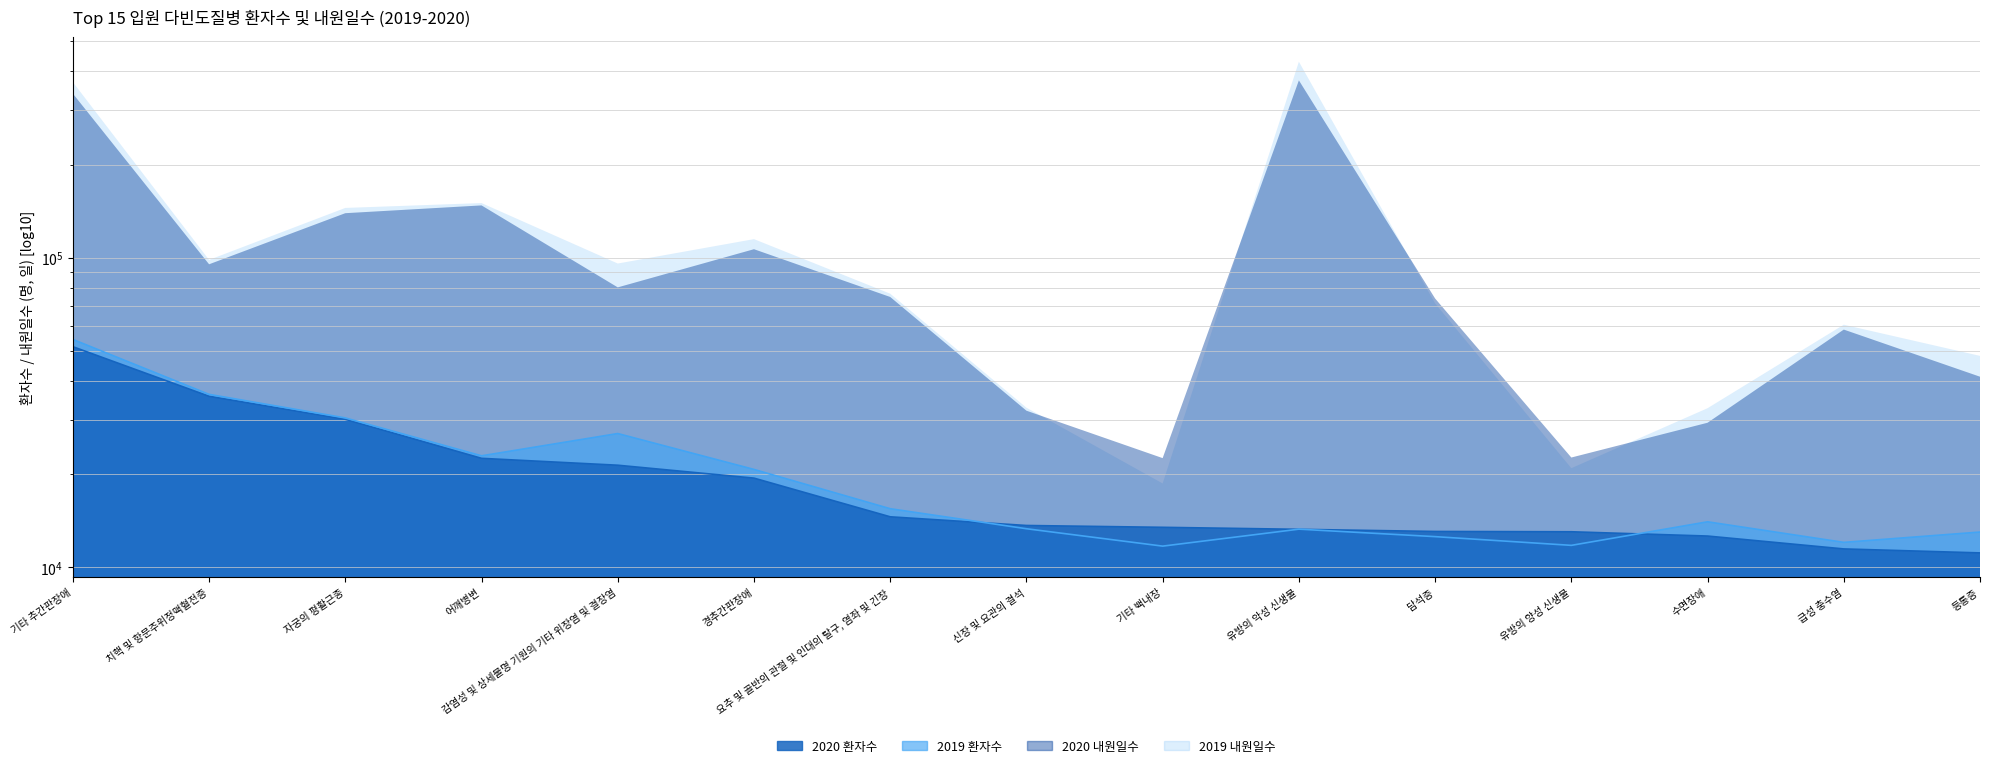

What is the highest value of the 2019 환자수 (line) series?

54443